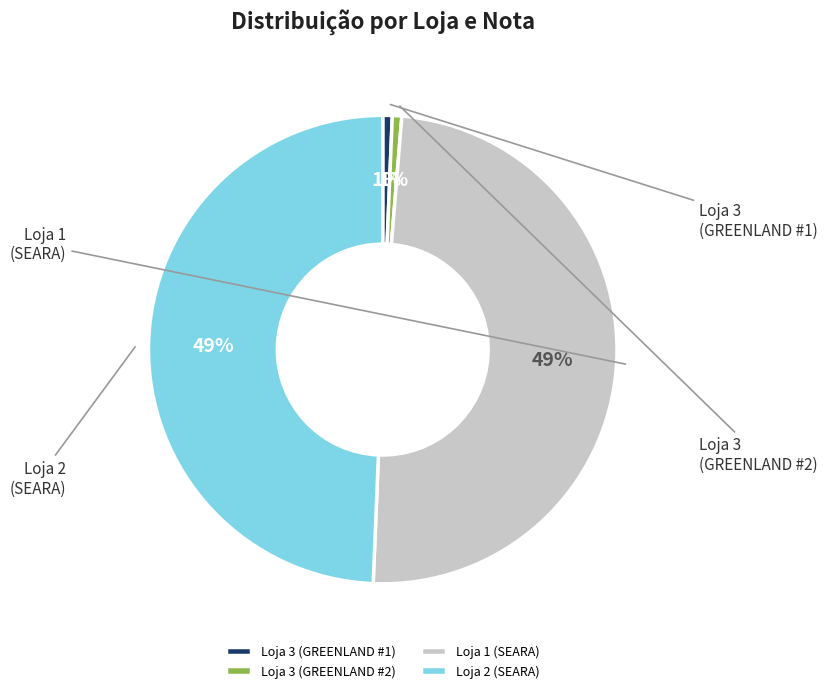

Which category has the smallest portion of the pie?

Loja 3 (GREENLAND #1)